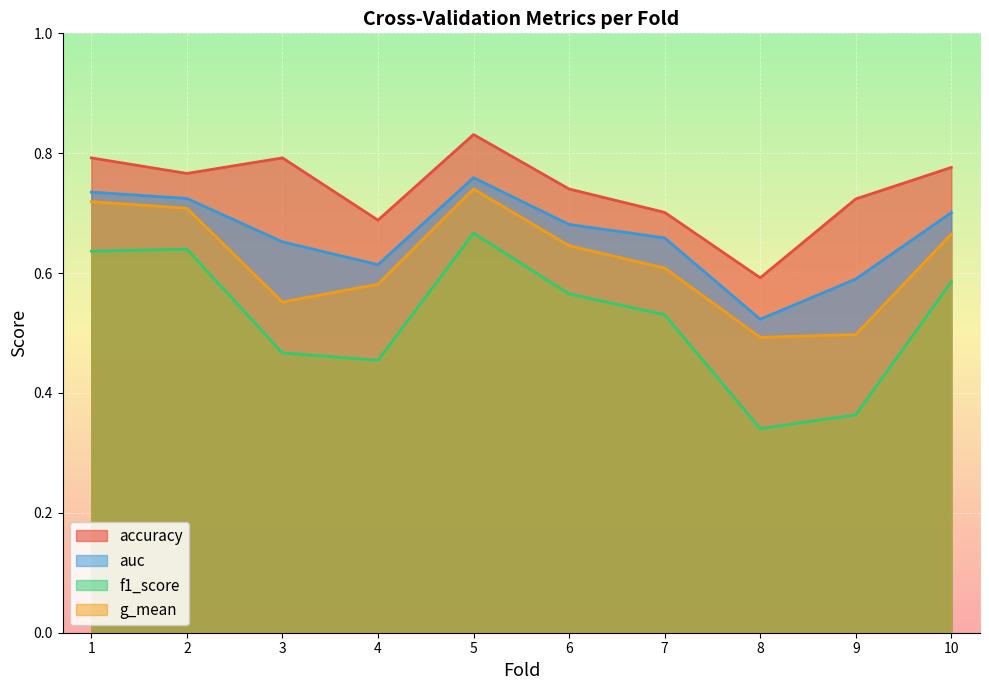

What is the maximum value for f1_score?

0.7